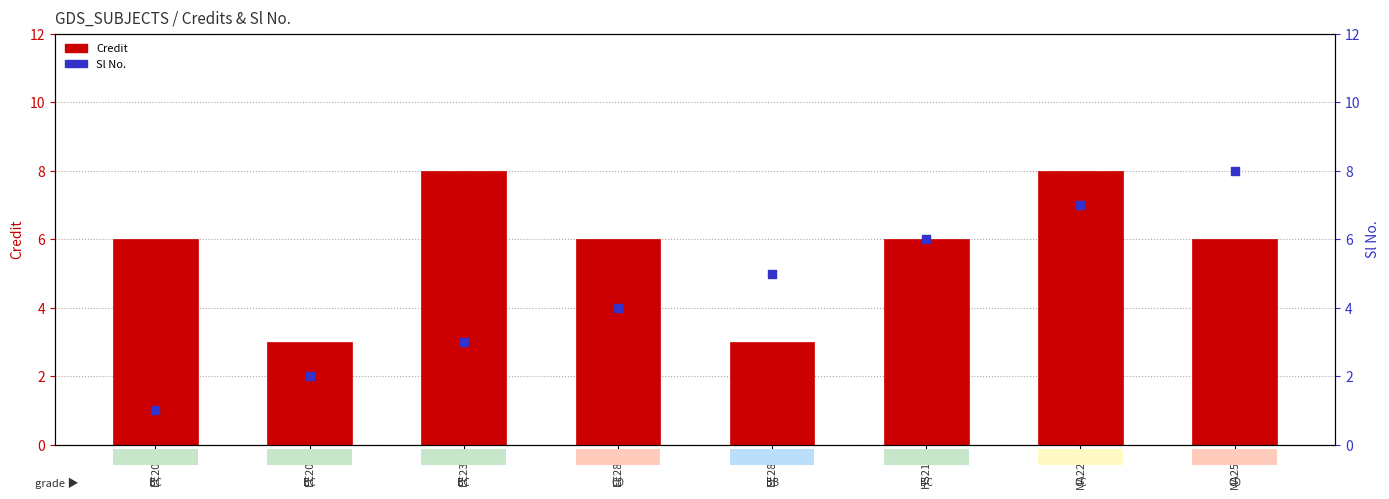

What are all the series names shown in the legend?

Credit, Sl No.